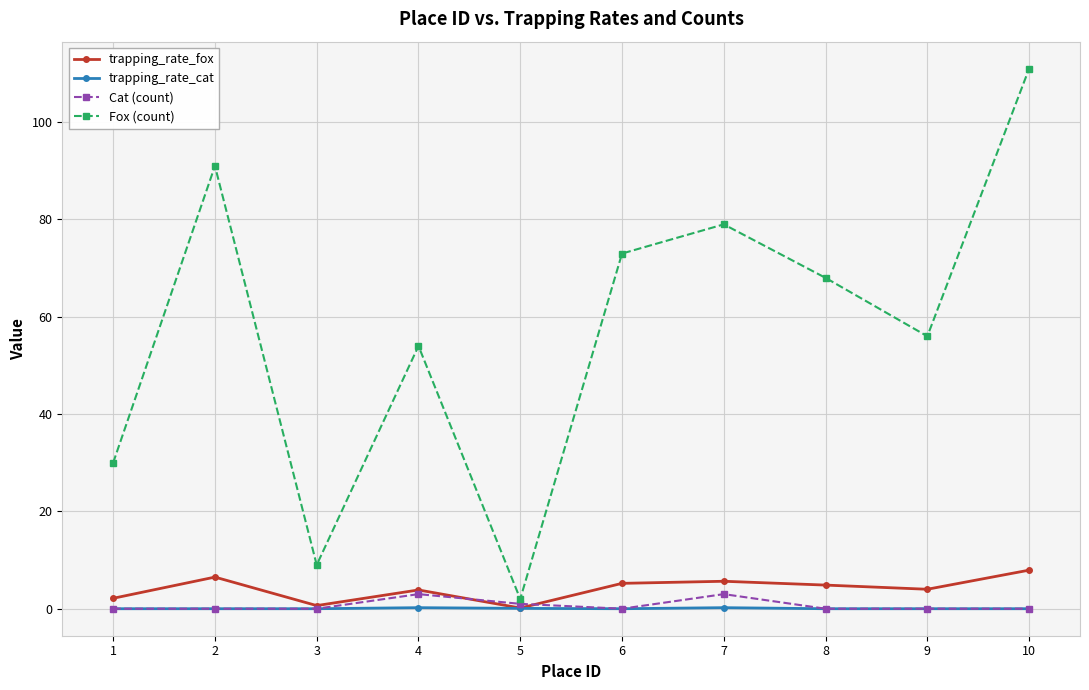

What is the difference between the maximum and minimum values in the Cat (count) series?

3.0